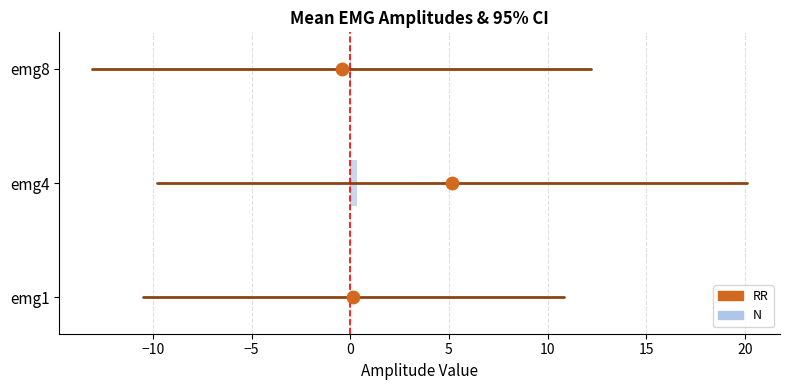

Which series contains the lowest Y value?

RR